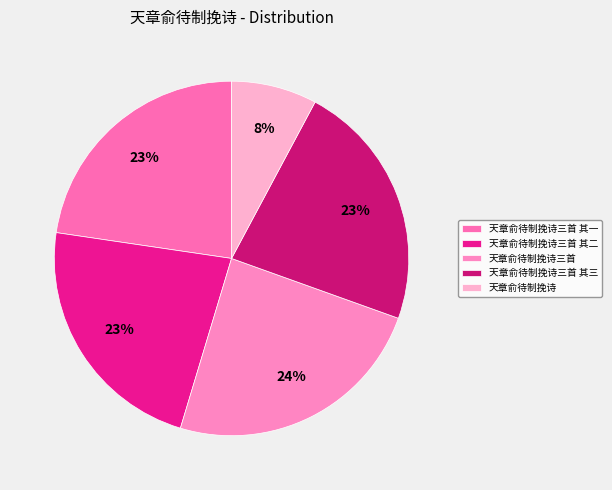

Which slice is the largest?

天章俞待制挽诗三首